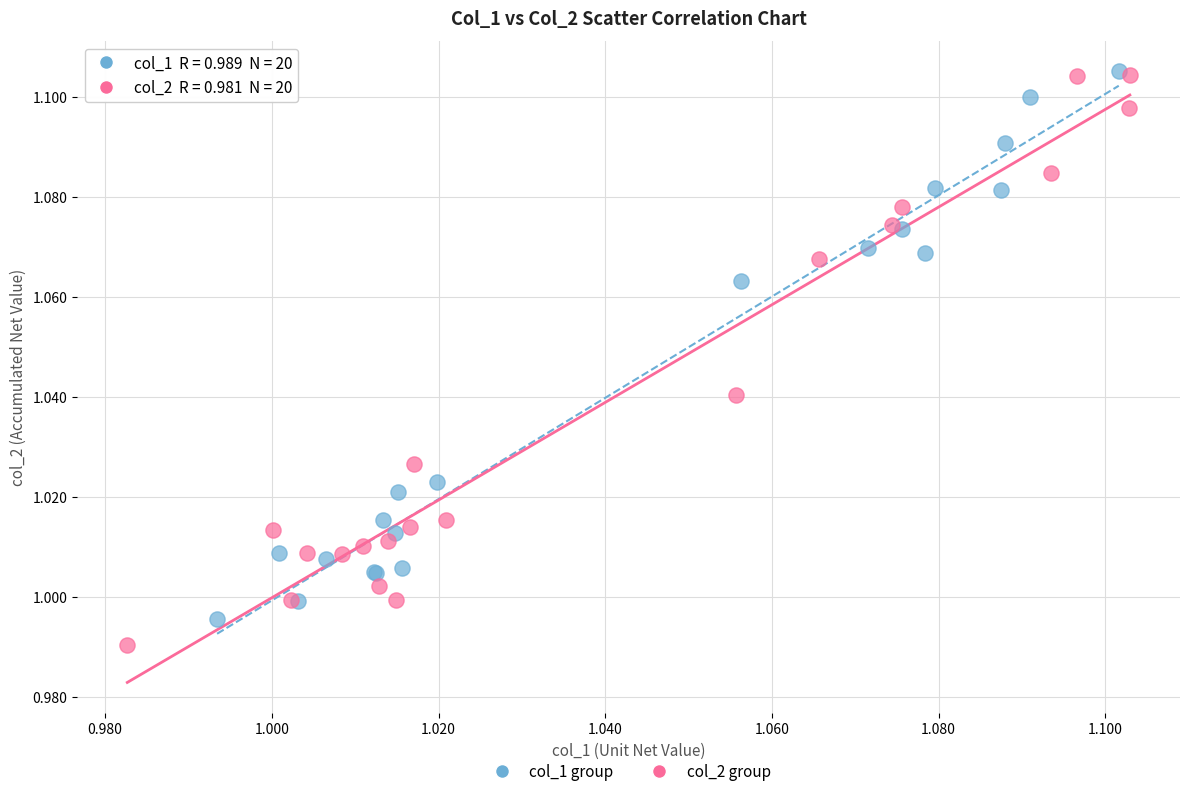

Which series reaches the minimum Y coordinate?

col_2 group